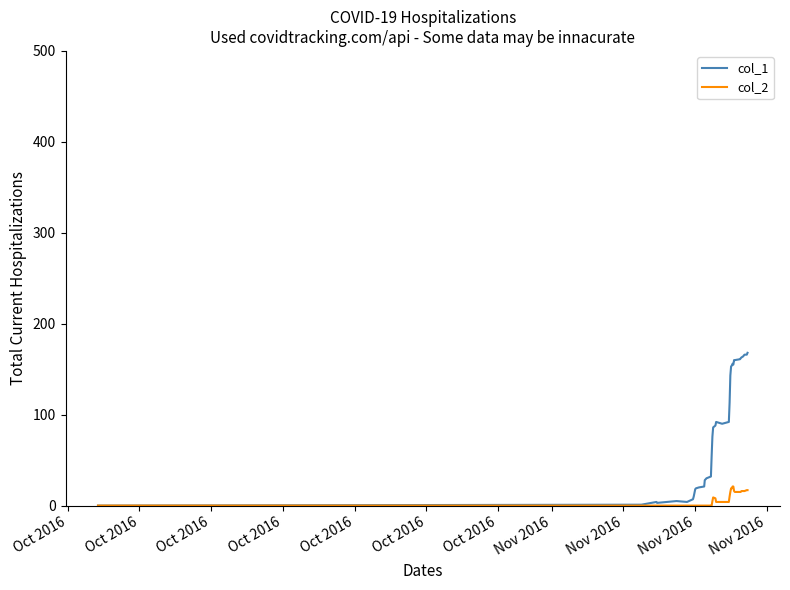

Rank the series by their average value, from highest to lowest.

col_1, col_2